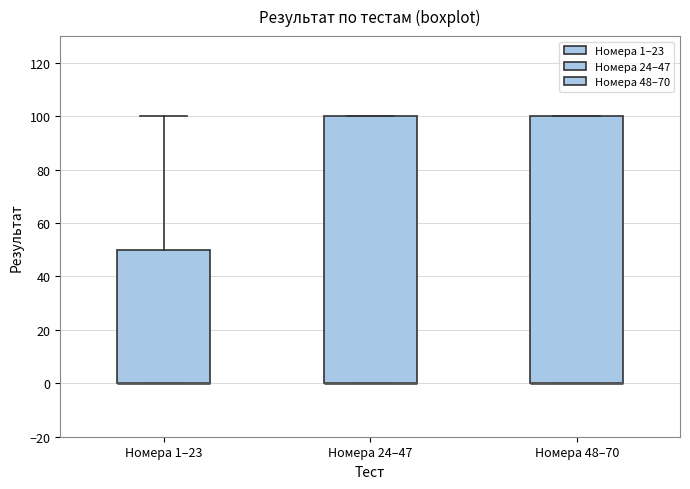

Reading left to right, read every box against the y-axis: the position of its median line, the range the box covers, and the ends of its whiskers. The values are not printed on the chart, so give them approximately, as read against the axis.

Номера 1–23: median 0 (drawn on the box's lower edge), box 0 to 50, whiskers 0 to 100
Номера 24–47: median 0 (drawn on the box's lower edge), box 0 to 100, whiskers 0 to 100
Номера 48–70: median 0 (drawn on the box's lower edge), box 0 to 100, whiskers 0 to 100